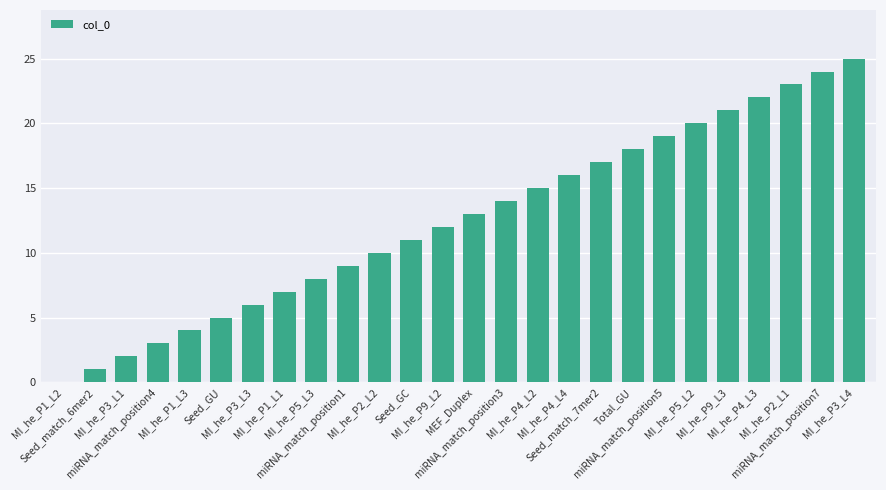

The value at MI_he_P4_L4 is 24. True or false?

False